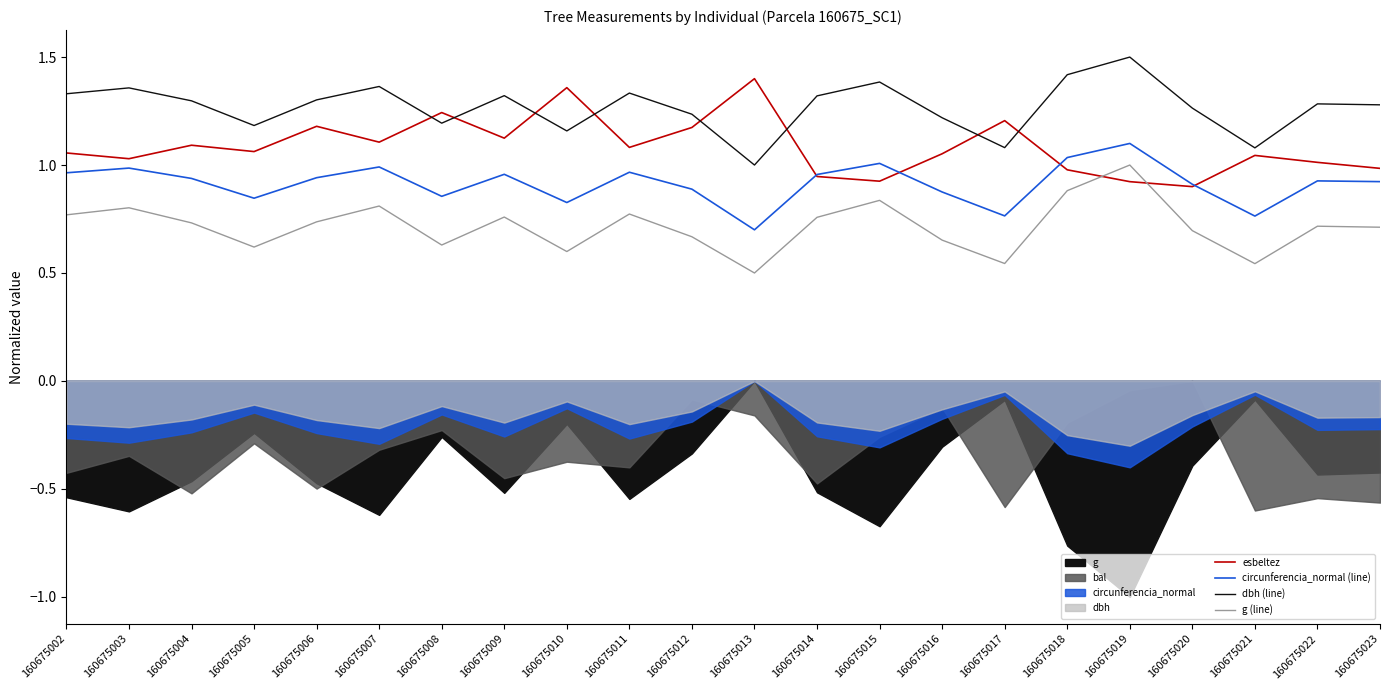

Reading left to right, extract all data points from this chart.

esbeltez: 160675002=1.1	160675003=1.0	160675004=1.1	160675005=1.1	160675006=1.2	160675007=1.1	160675008=1.2	160675009=1.1	160675010=1.4	160675011=1.1	160675012=1.2	160675013=1.4	160675014=0.9	160675015=0.9	160675016=1.1	160675017=1.2	160675018=1.0	160675019=0.9	160675020=0.9	160675021=1.0	160675022=1.0	160675023=1.0
circunferencia_normal (line): 160675002=1.0	160675003=1.0	160675004=0.9	160675005=0.8	160675006=0.9	160675007=1.0	160675008=0.9	160675009=1.0	160675010=0.8	160675011=1.0	160675012=0.9	160675013=0.7	160675014=1.0	160675015=1.0	160675016=0.9	160675017=0.8	160675018=1.0	160675019=1.1	160675020=0.9	160675021=0.8	160675022=0.9	160675023=0.9
dbh (line): 160675002=1.3	160675003=1.4	160675004=1.3	160675005=1.2	160675006=1.3	160675007=1.4	160675008=1.2	160675009=1.3	160675010=1.2	160675011=1.3	160675012=1.2	160675013=1.0	160675014=1.3	160675015=1.4	160675016=1.2	160675017=1.1	160675018=1.4	160675019=1.5	160675020=1.3	160675021=1.1	160675022=1.3	160675023=1.3
g (line): 160675002=0.8	160675003=0.8	160675004=0.7	160675005=0.6	160675006=0.7	160675007=0.8	160675008=0.6	160675009=0.8	160675010=0.6	160675011=0.8	160675012=0.7	160675013=0.5	160675014=0.8	160675015=0.8	160675016=0.7	160675017=0.5	160675018=0.9	160675019=1.0	160675020=0.7	160675021=0.5	160675022=0.7	160675023=0.7